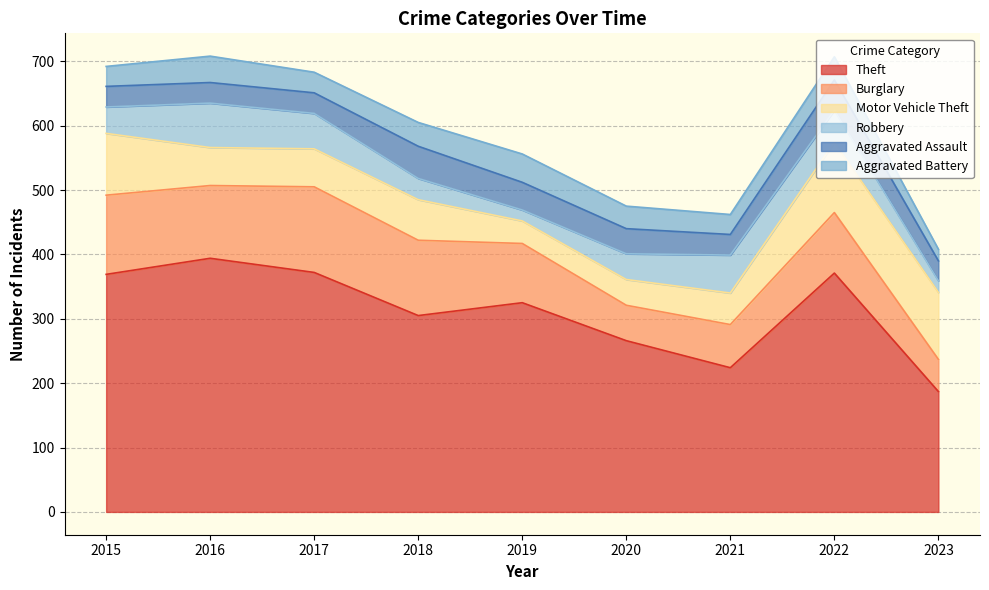

What is the sum of all Theft values?

2813